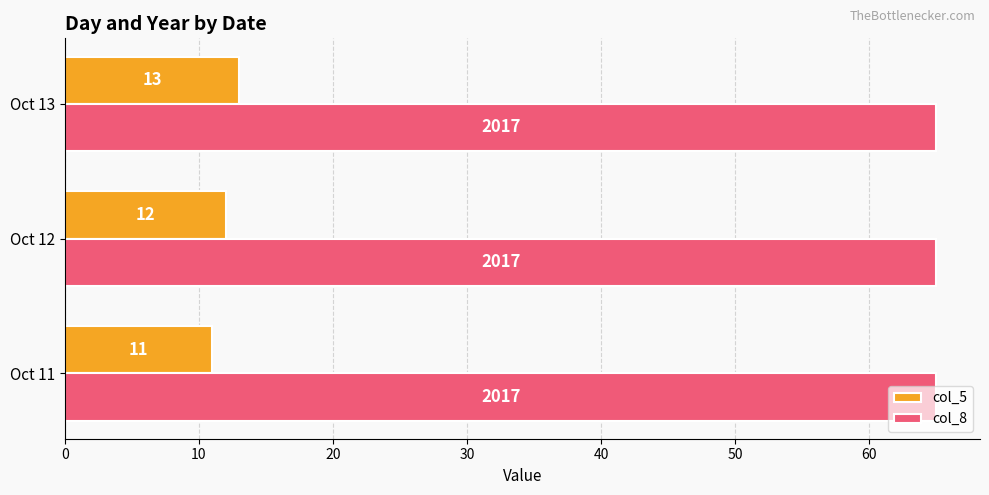

Is the value of col_5 at Oct 11 greater than the value of col_8 at Oct 13?

No